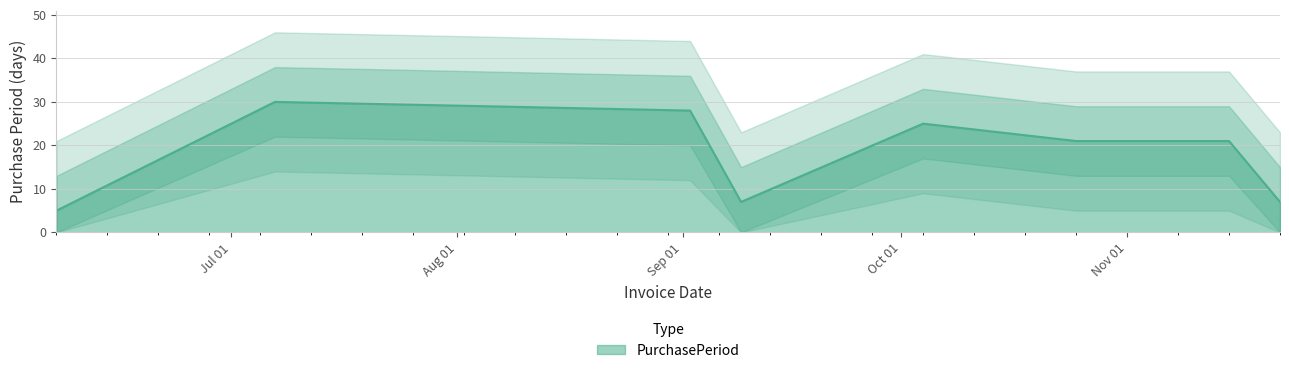

Which category has the lowest value across all series?

2016-06-07